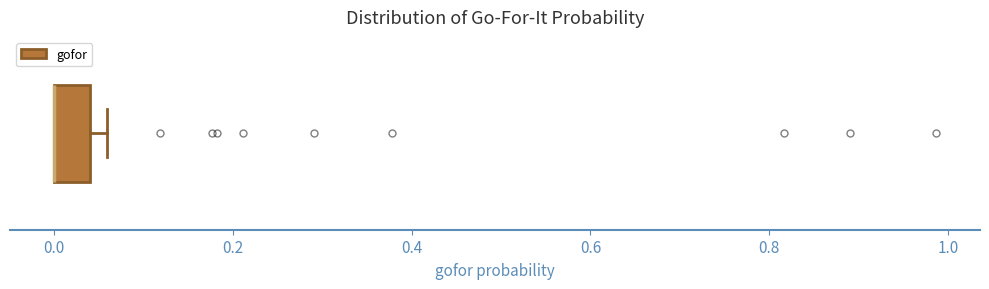

Read this box plot against the x-axis: the position of the median line, the range covered by the box, and the ends of both whiskers. The values are not printed on the chart, so give them approximately, as read against the axis.

median 0.00 (drawn on the box's left edge), box 0.00 to 0.04, whiskers 0.00 to 0.06